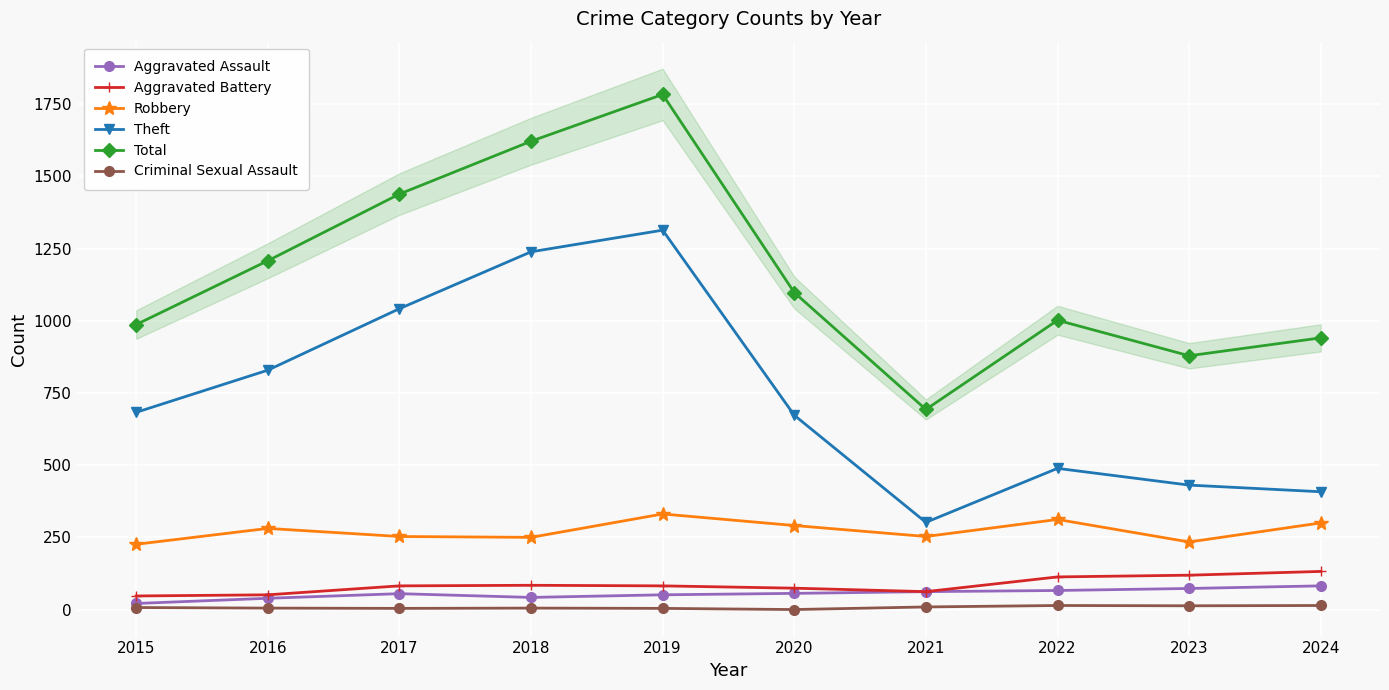

Is it true that Criminal Sexual Assault equals 5 at 2016?

True